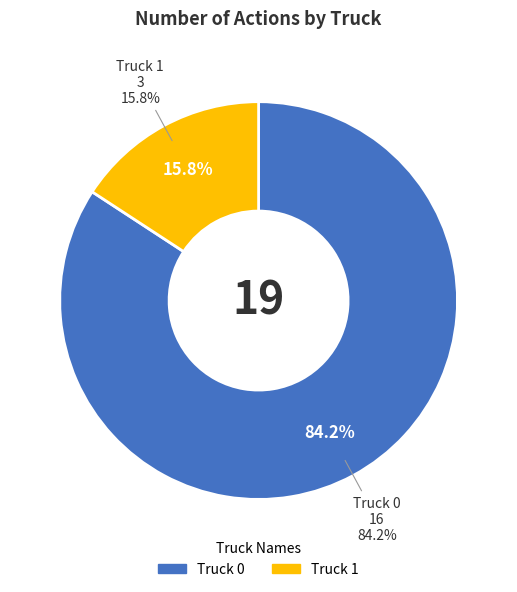

Which slice is the smallest?

Truck 1